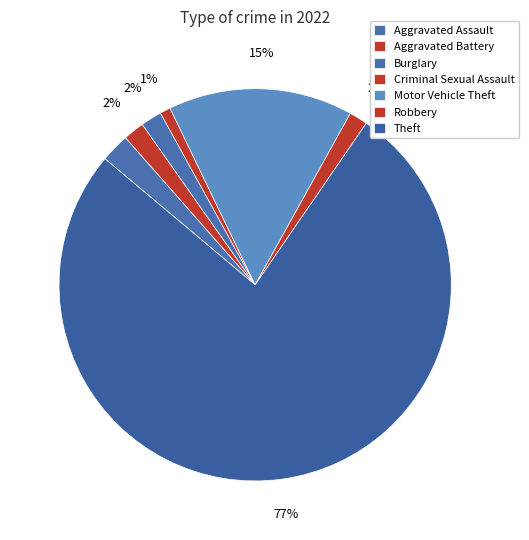

What is the smallest slice in the pie chart?

Criminal Sexual Assault